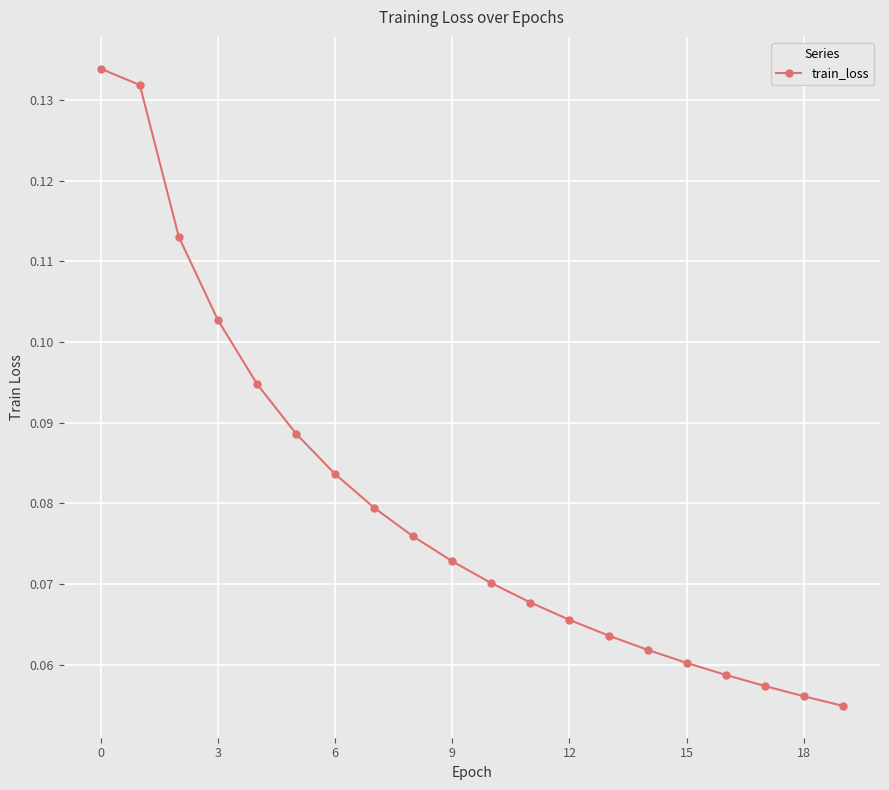

What is the sum of all values?

1.6